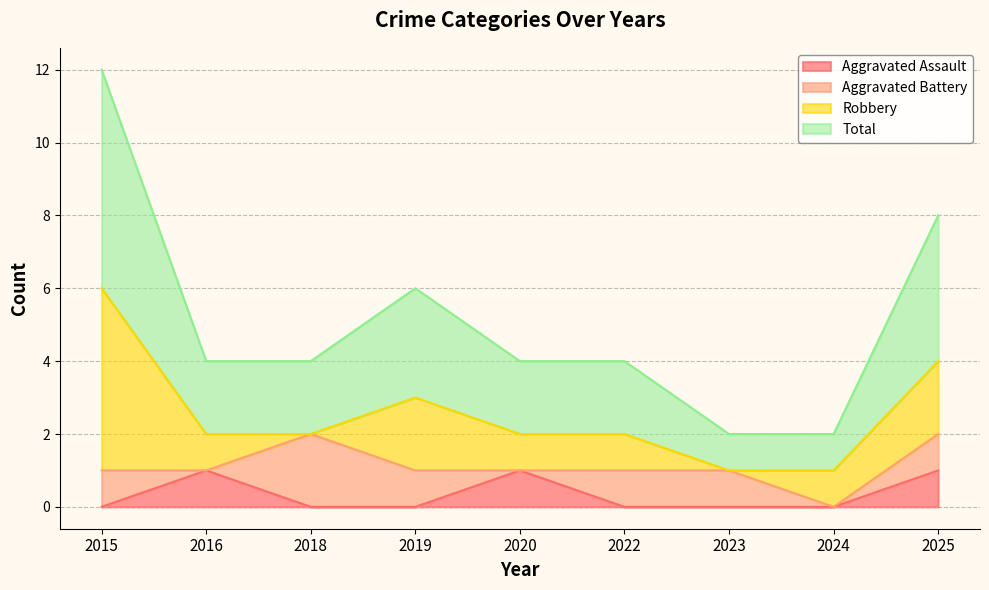

In Total, how many points are higher than both neighbors (excluding endpoints)?

1